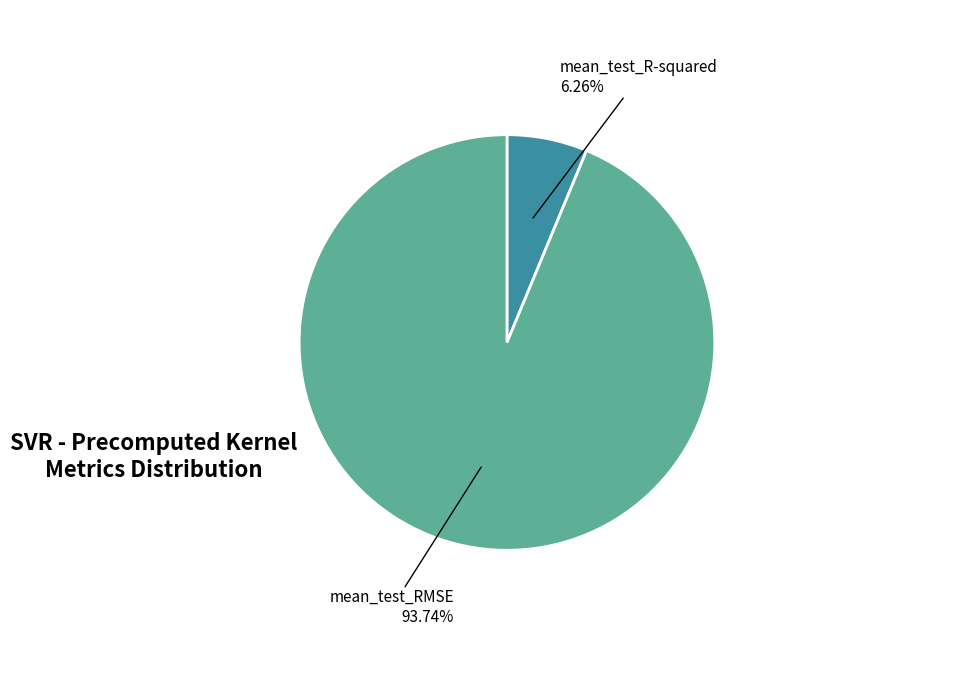

Does any single category account for the majority?

Yes